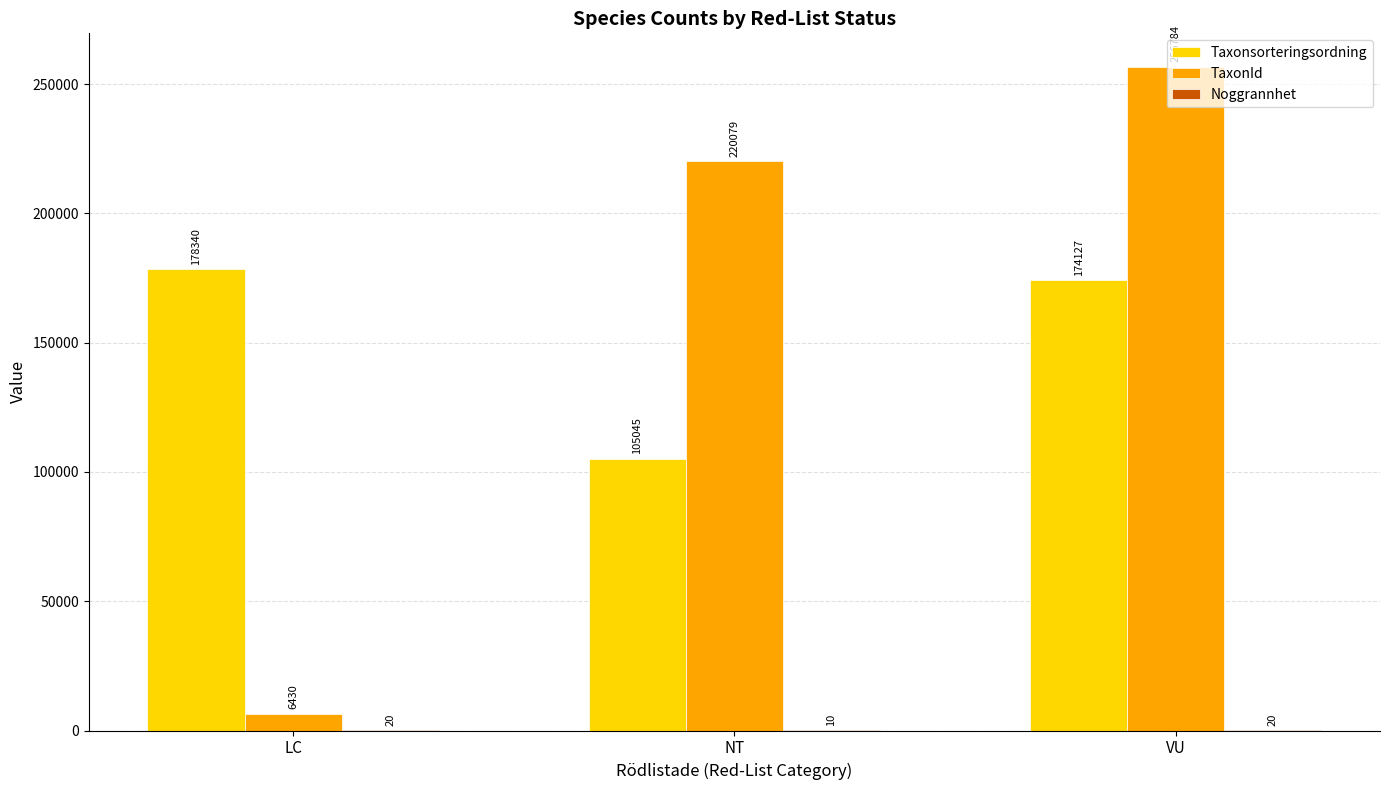

Where does the Taxonsorteringsordning series first go above 174127?

LC